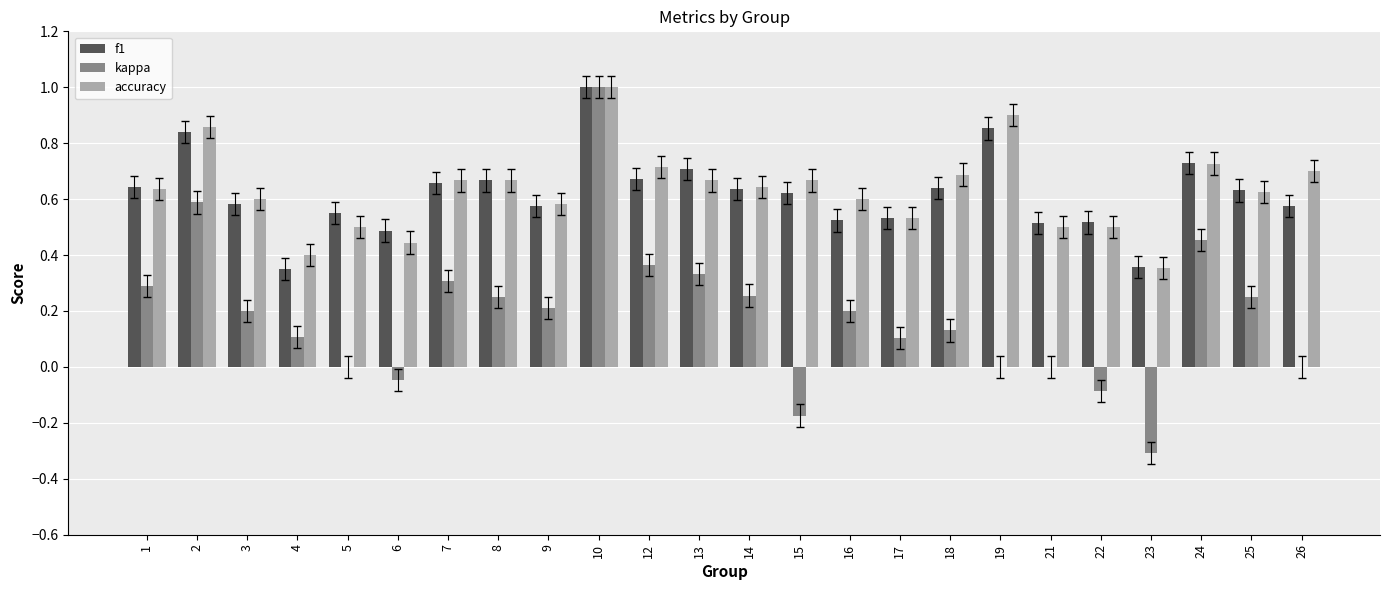

What is the maximum value for f1?

1.0